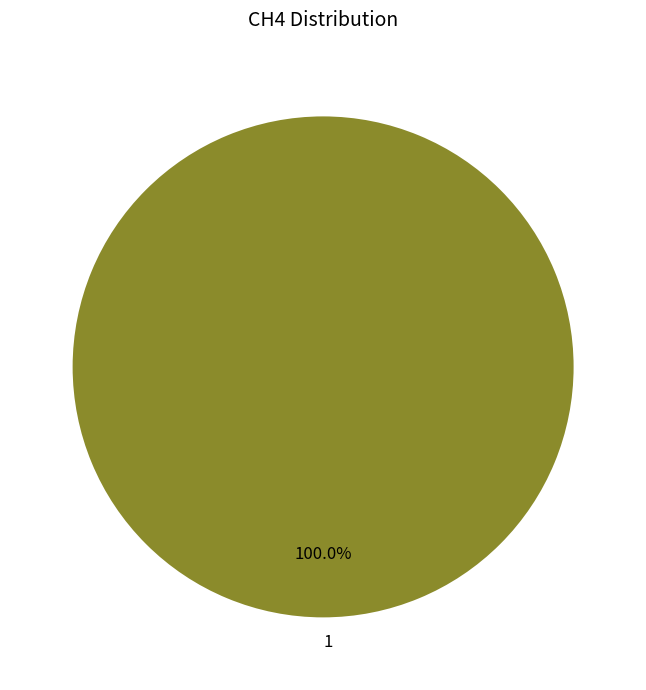

Rank the categories by value from lowest to highest.

1